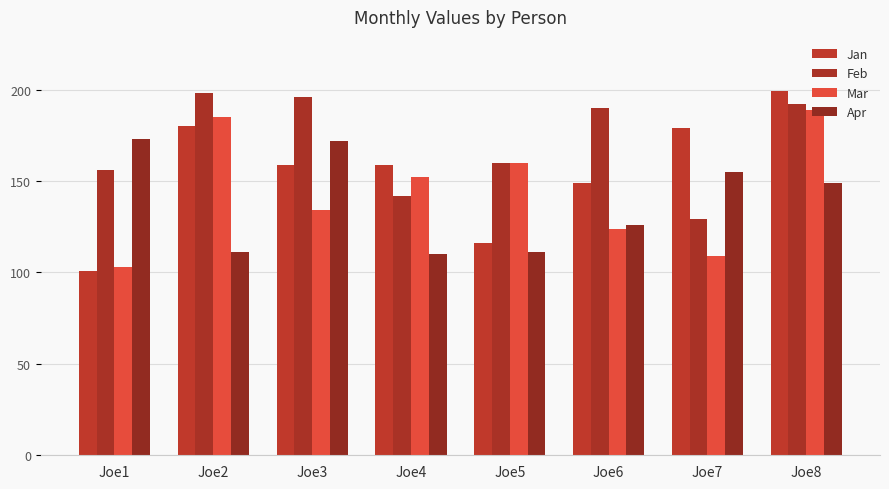

Which series has the largest total across all categories?

Feb